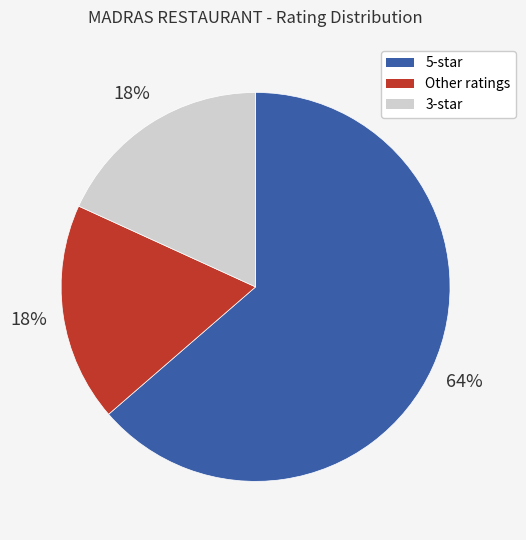

Is there any slice that represents more than half of the pie?

Yes